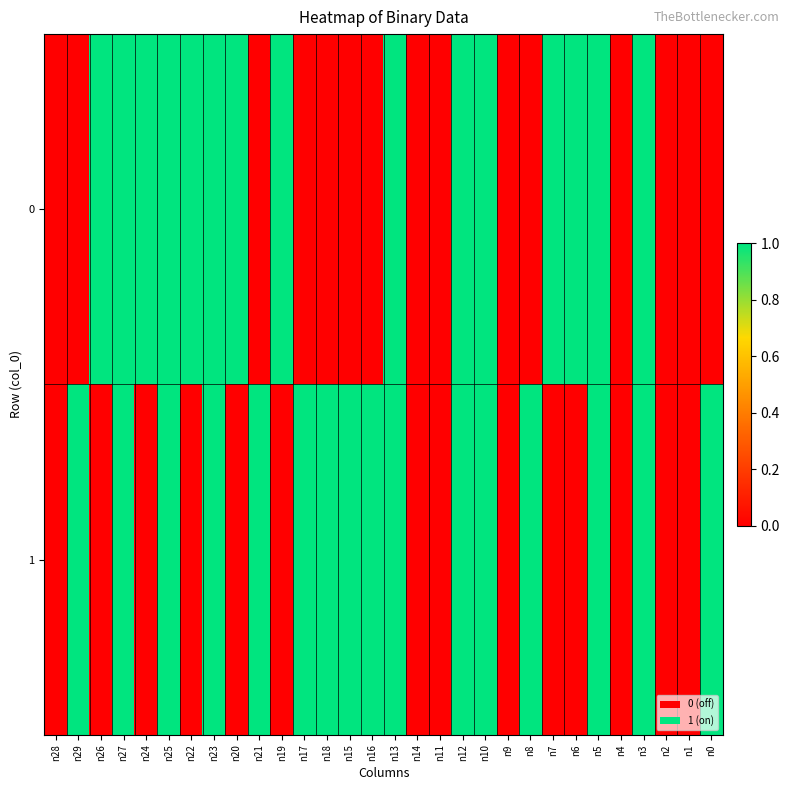

Which label corresponds to the smallest value in the chart?

n28